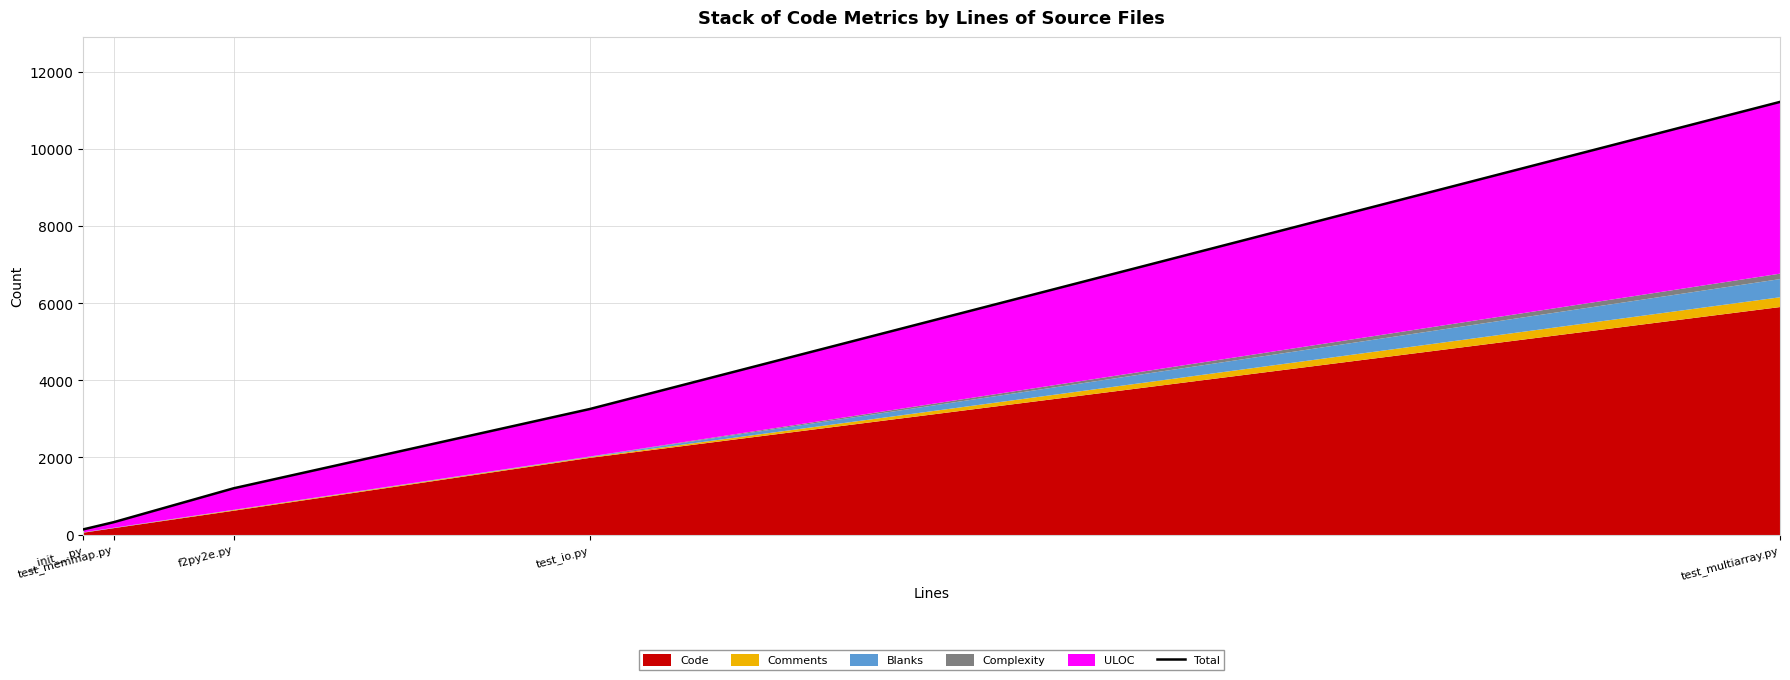

How many data points are above 1201?

2